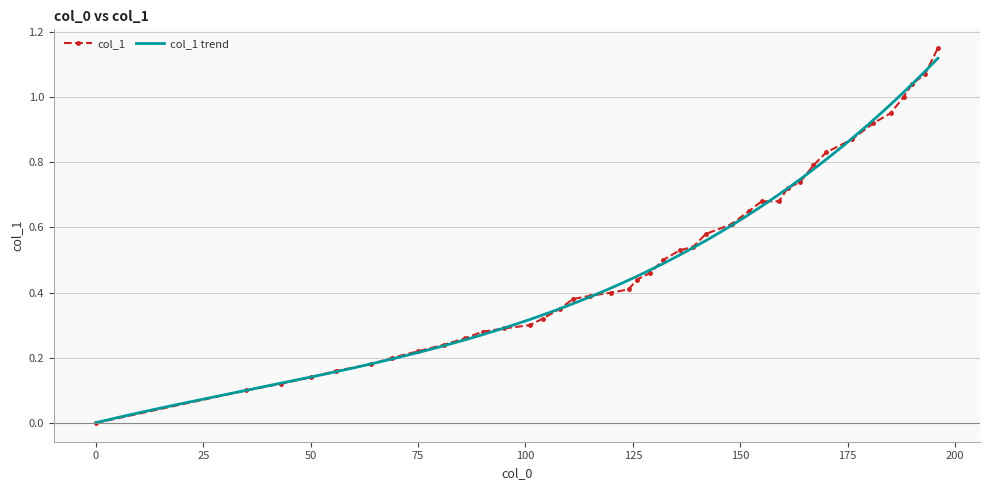

The chart shows a value of 0.3 at 142. True or false?

False